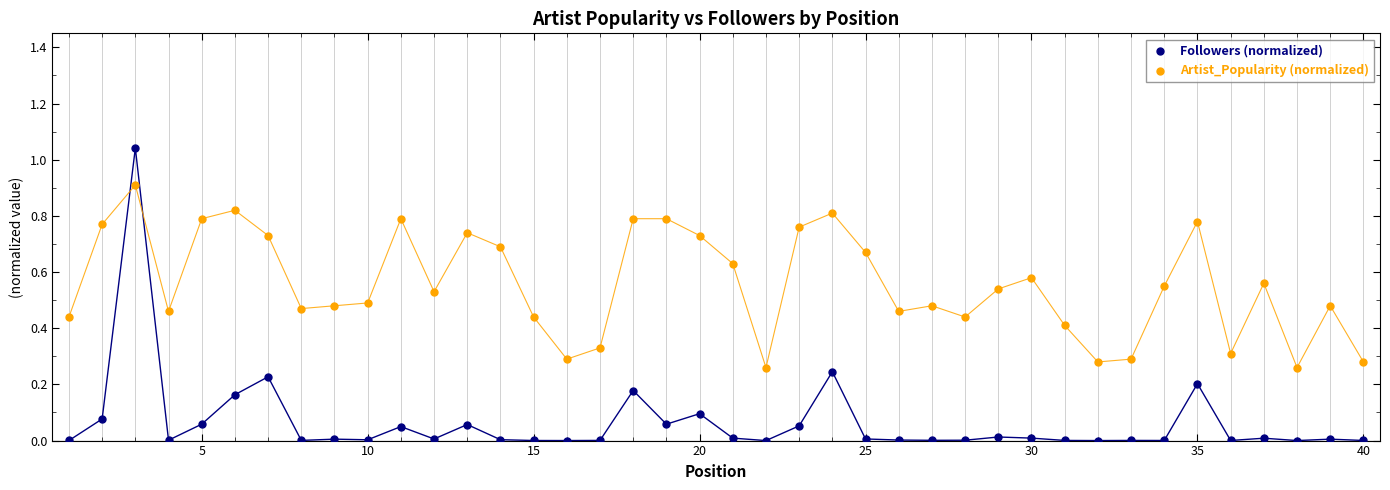

Which series reaches the maximum Y coordinate?

Followers (normalized)